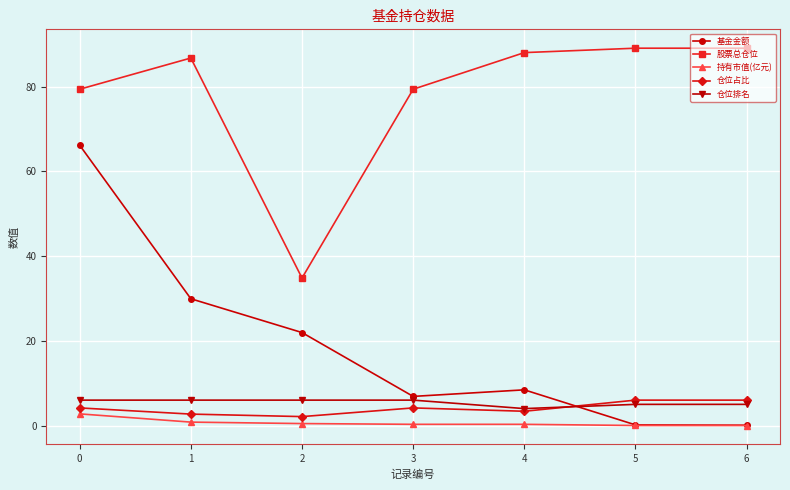

How many lines are shown in the chart?

5